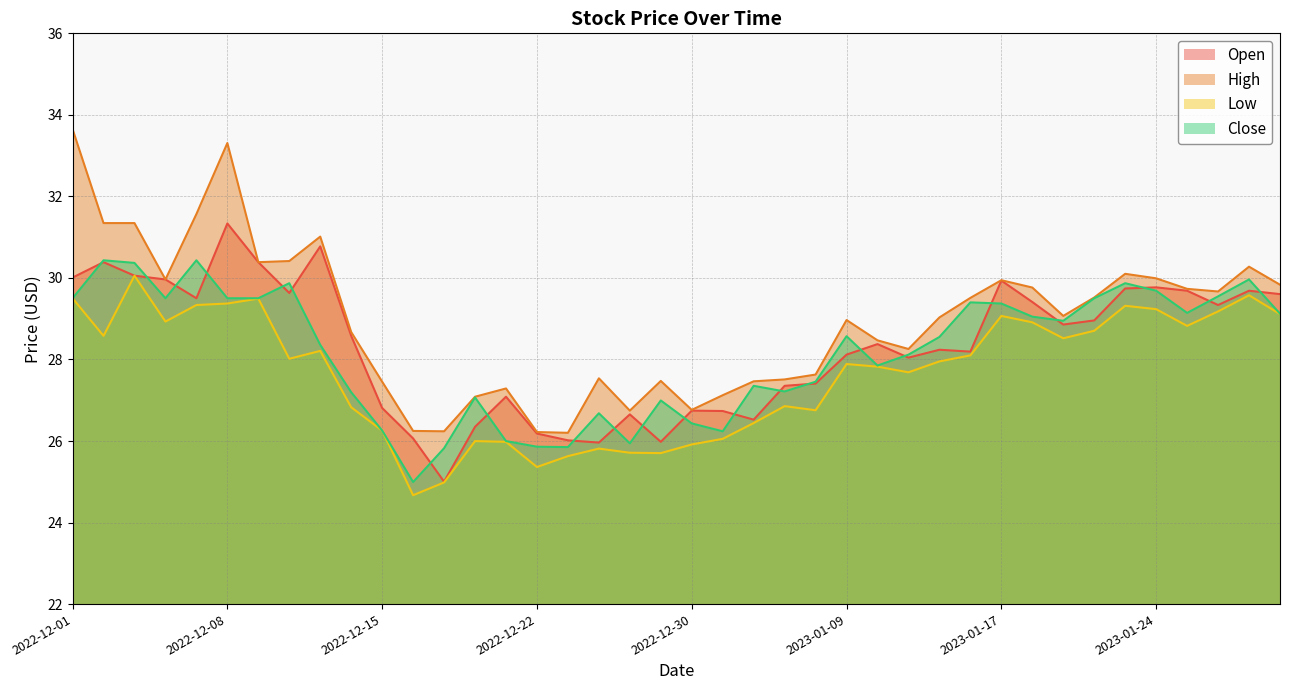

The Low series shows 29.2 at 2023-01-26. True or false?

True